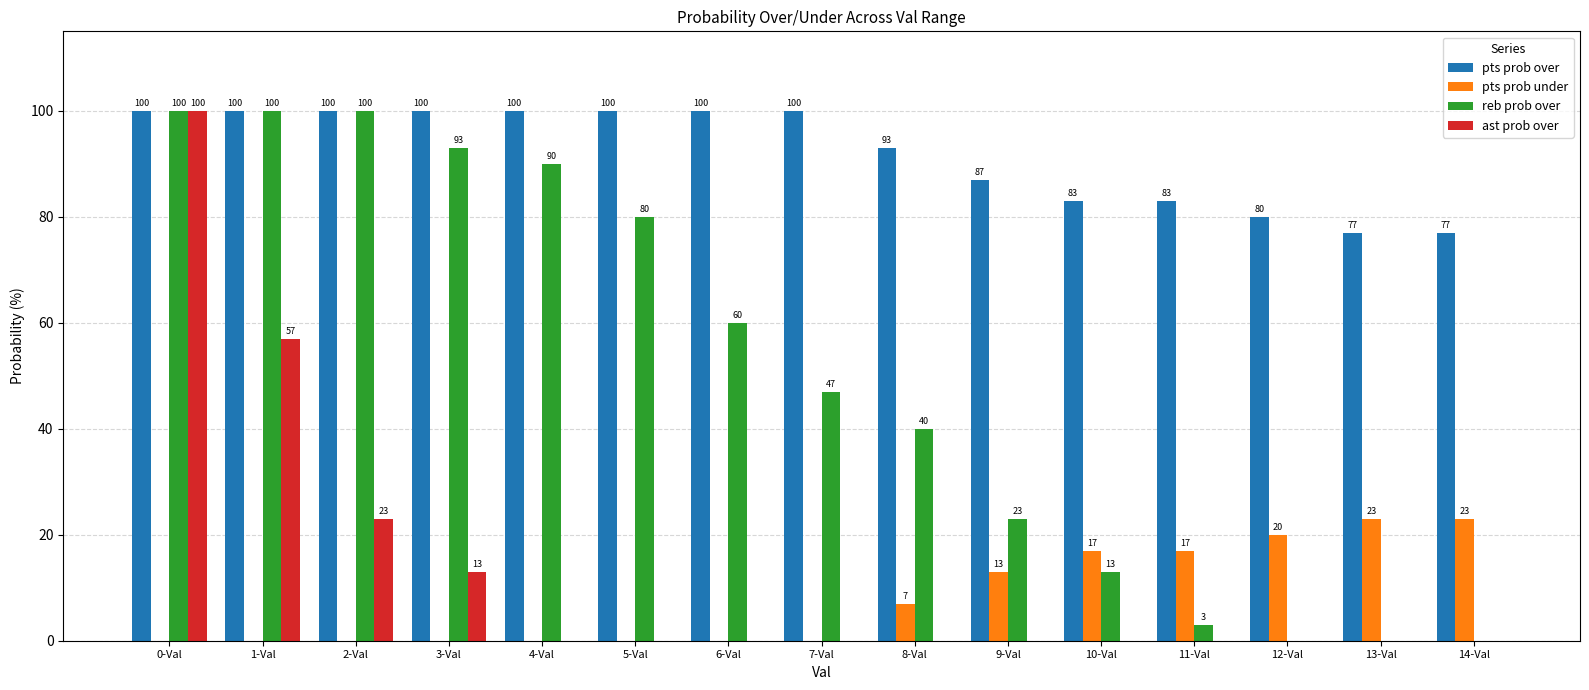

What is the total value across all series at 2-Val?

223